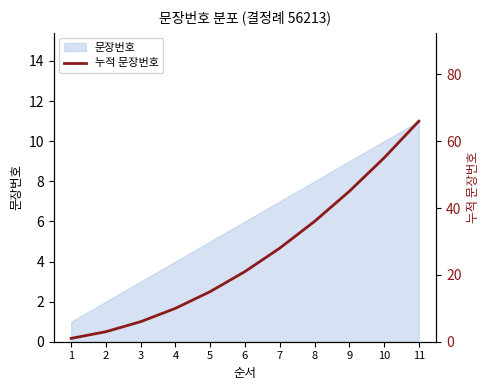

What value does the data have at 11, to the nearest 10?

70